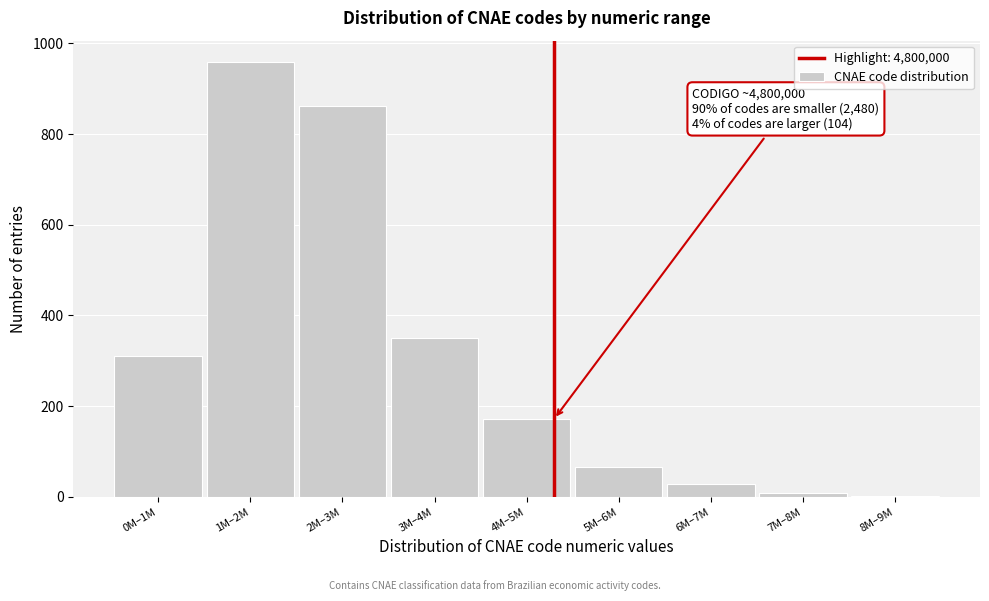

Reading left to right, transcribe all the data shown in this chart.

0M–1M=310	1M–2M=958	2M–3M=862	3M–4M=350	4M–5M=172	5M–6M=65	6M–7M=28	7M–8M=8	8M–9M=3